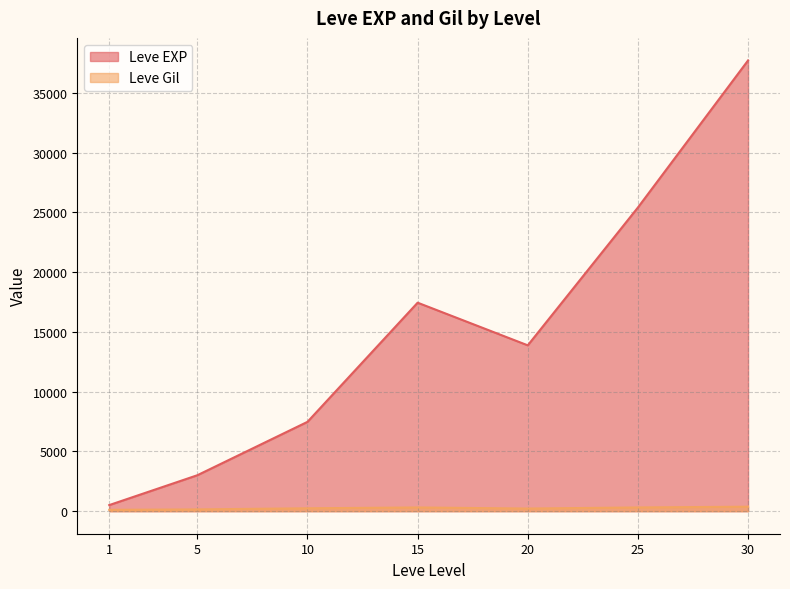

What is the value of the Leve Gil point at the 25th from the left?

280